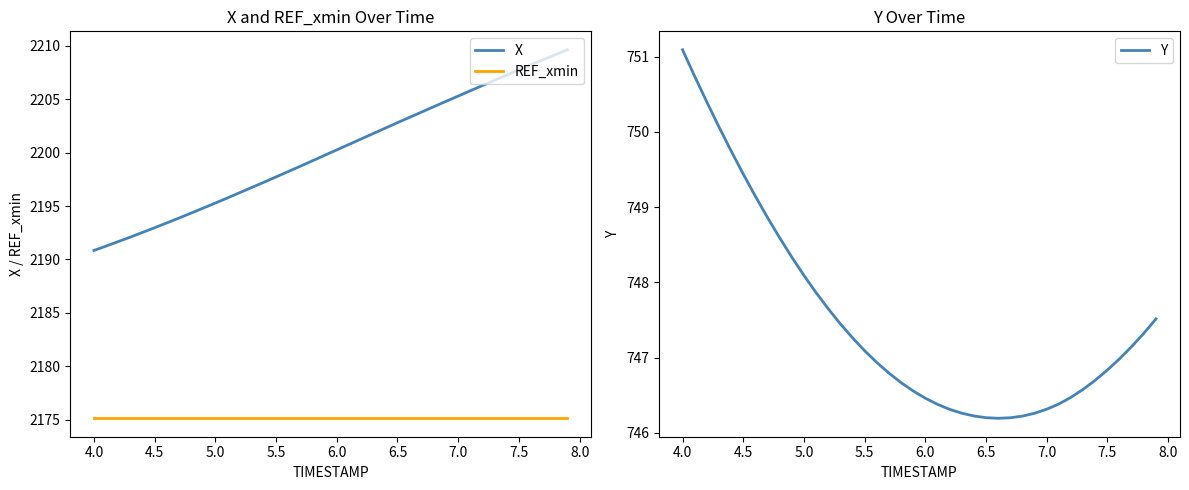

True or false: REF_xmin and X intersect in this chart.

False